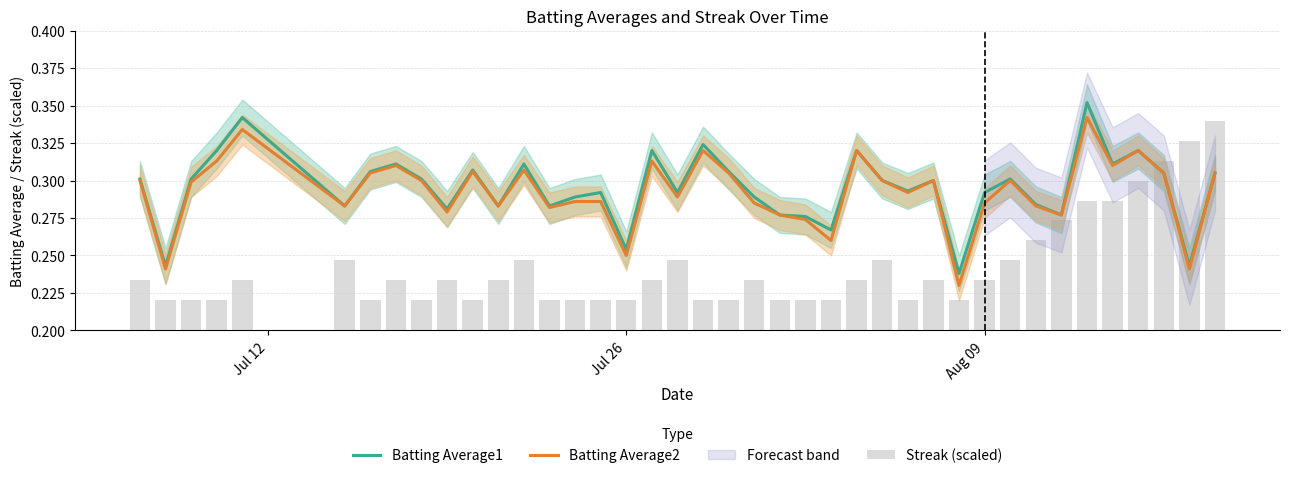

Reading left to right, transcribe all the data shown in this chart.

Batting Average1: 0.3	0.2	0.3	0.3	0.3	0.3	0.3	0.3	0.3	0.3	0.3	0.3	0.3	0.3	0.3	0.3	0.3	0.3	0.3	0.3	0.3	0.3	0.3	0.3	0.3	0.3	0.3	0.3	0.3	0.2	0.3	0.3	0.3	0.3	0.4	0.3	0.3	0.3	0.2	0.3
Batting Average2: 0.3	0.2	0.3	0.3	0.3	0.3	0.3	0.3	0.3	0.3	0.3	0.3	0.3	0.3	0.3	0.3	0.2	0.3	0.3	0.3	0.3	0.3	0.3	0.3	0.3	0.3	0.3	0.3	0.3	0.2	0.3	0.3	0.3	0.3	0.3	0.3	0.3	0.3	0.2	0.3
Streak (scaled): 0.2	0.2	0.2	0.2	0.2	0.2	0.2	0.2	0.2	0.2	0.2	0.2	0.2	0.2	0.2	0.2	0.2	0.2	0.2	0.2	0.2	0.2	0.2	0.2	0.2	0.2	0.2	0.2	0.2	0.2	0.2	0.2	0.3	0.3	0.3	0.3	0.3	0.3	0.3	0.3